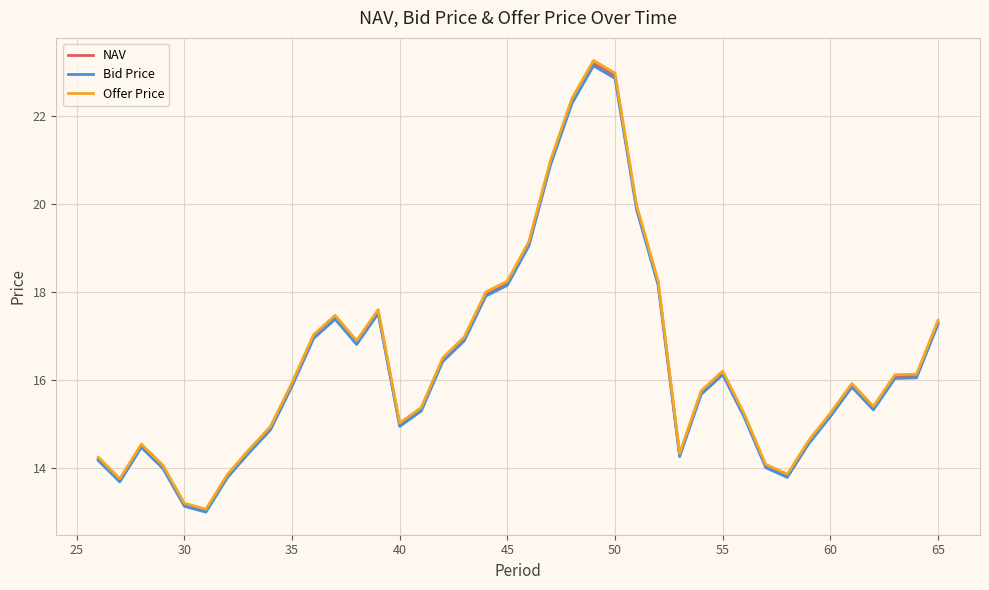

How many distinct data groups are displayed?

3